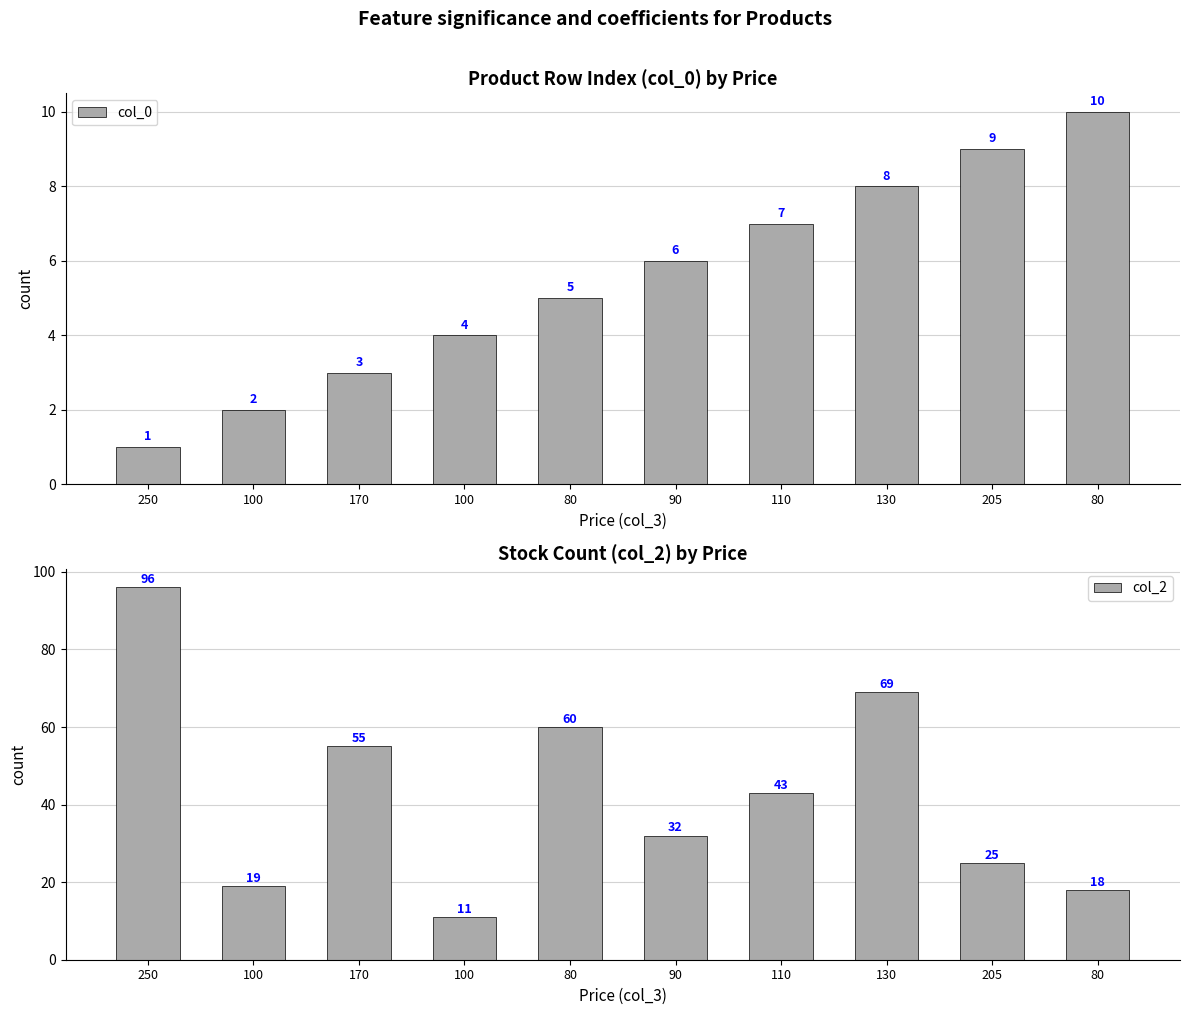

Rank the series at 130 from lowest to highest value.

col_0, col_2